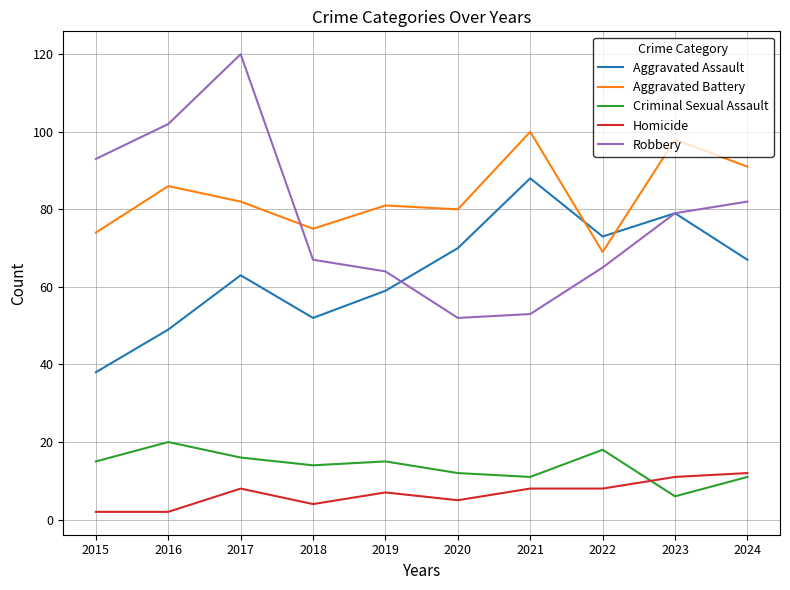

Rank the series at 2019 from lowest to highest value.

Homicide, Criminal Sexual Assault, Aggravated Assault, Robbery, Aggravated Battery